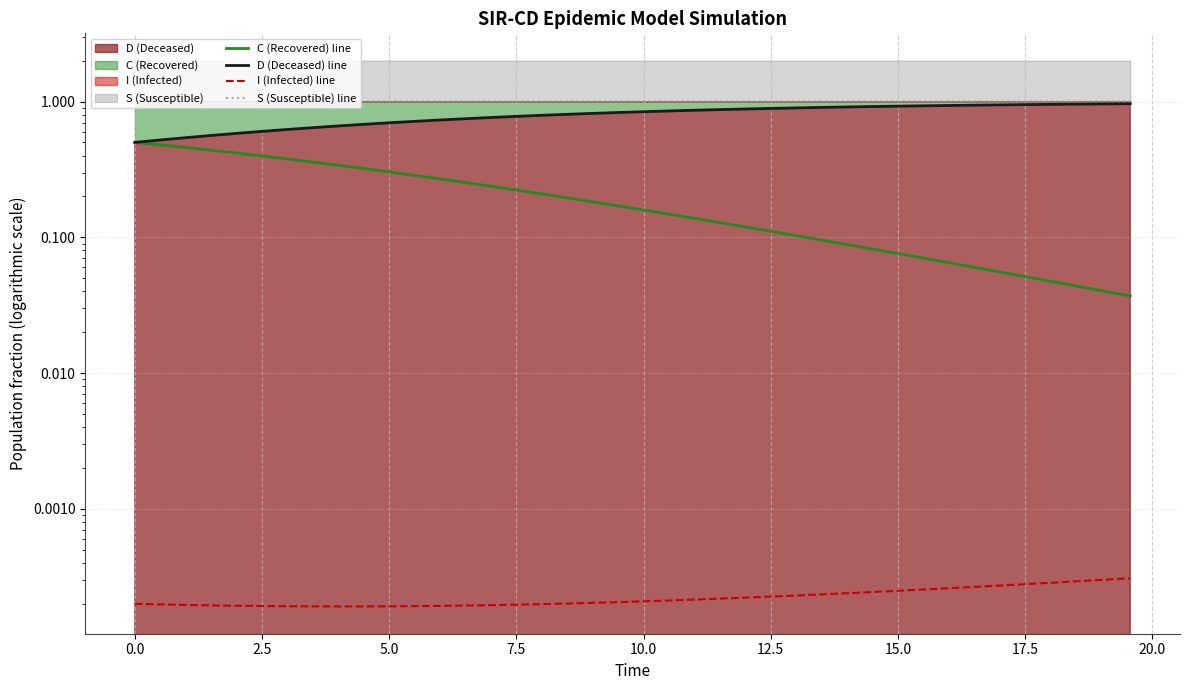

What is the difference between the maximum and minimum values in the D (Deceased) line series?

0.5